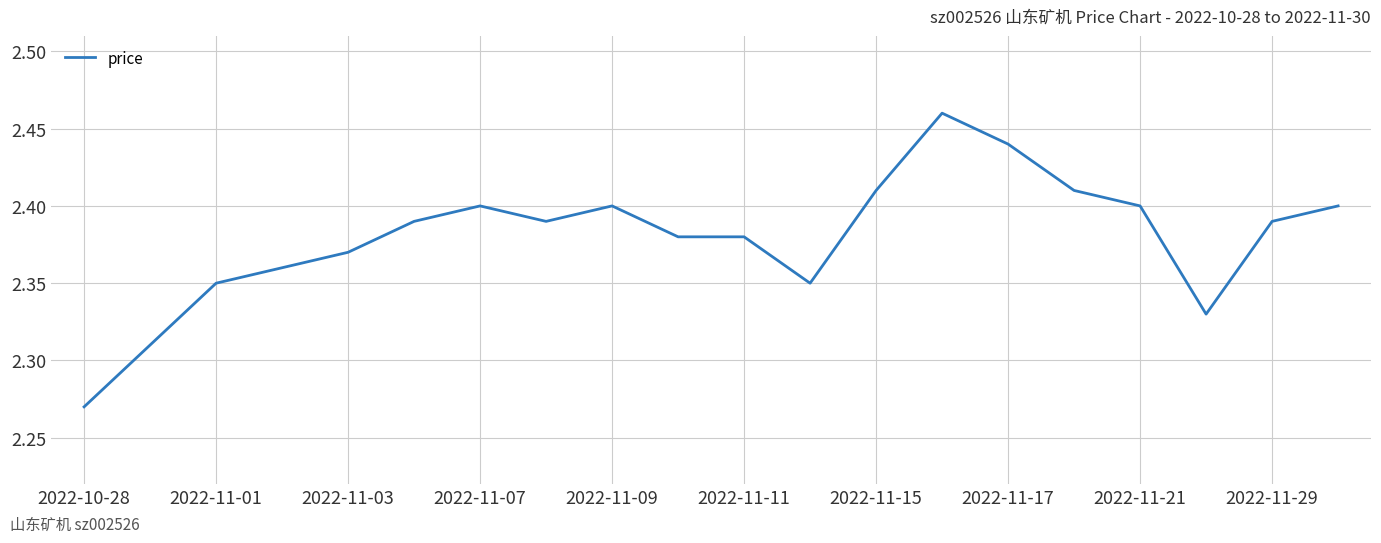

Is this an area chart (filled region under the line)?

No